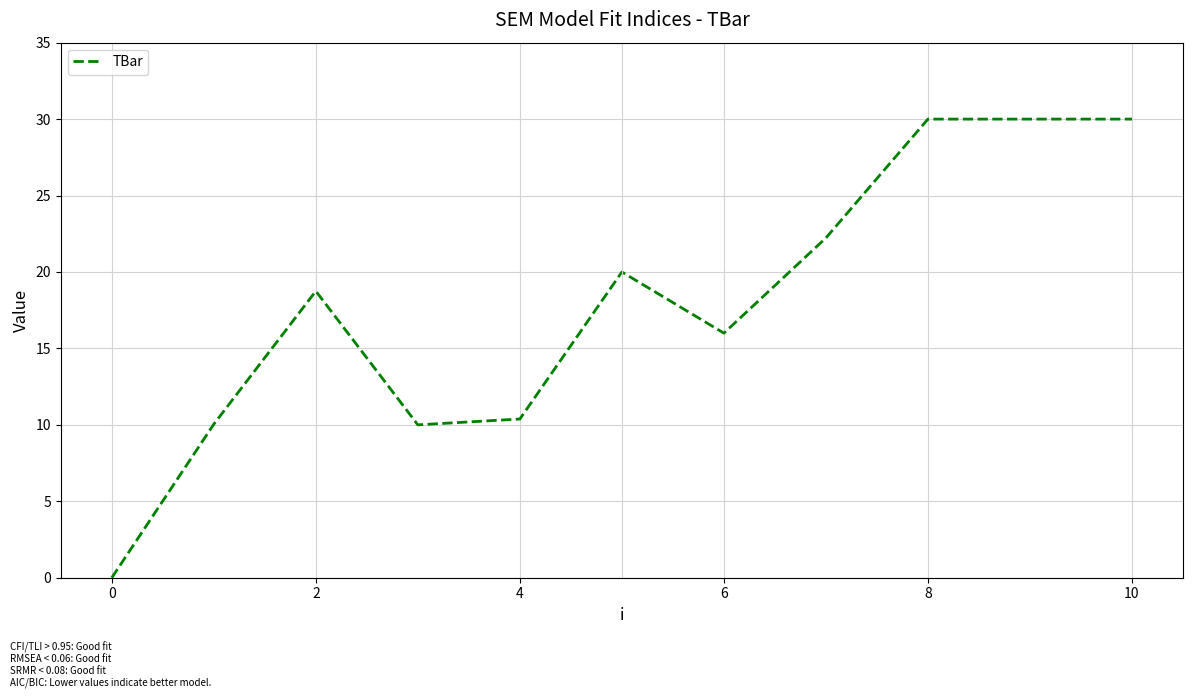

What is the greatest value displayed?

30.0